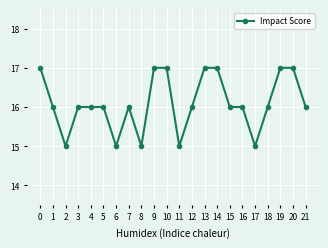

Does the chart have visible grid lines?

Yes